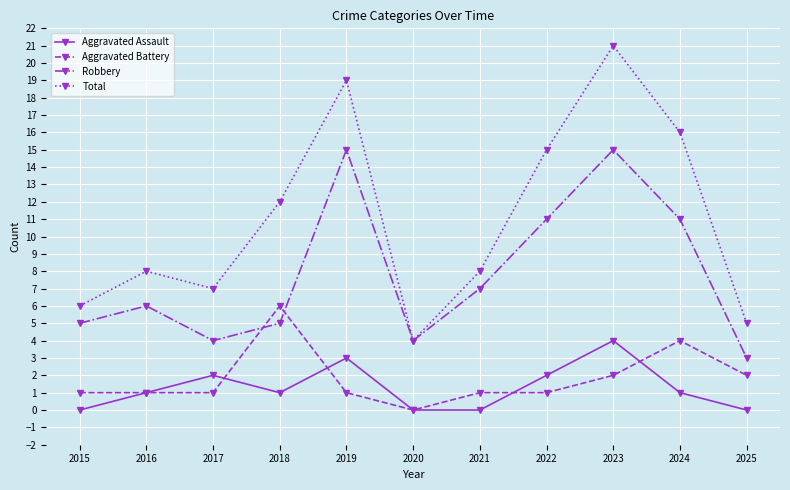

What is the value of the Total point at the 9th from the left?

21